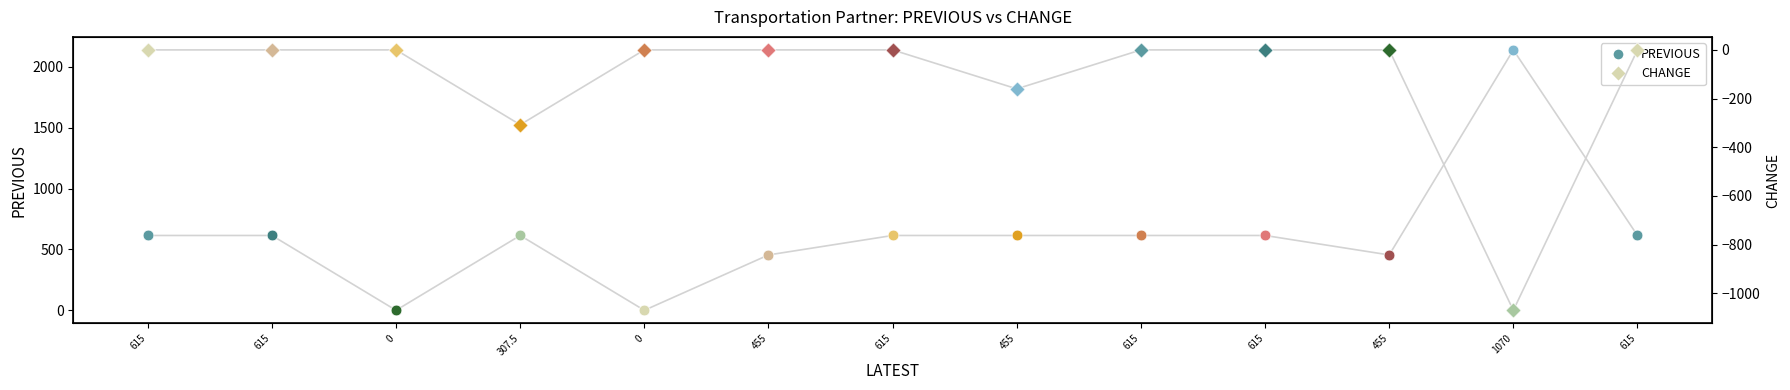

Which series contains the lowest Y value?

CHANGE